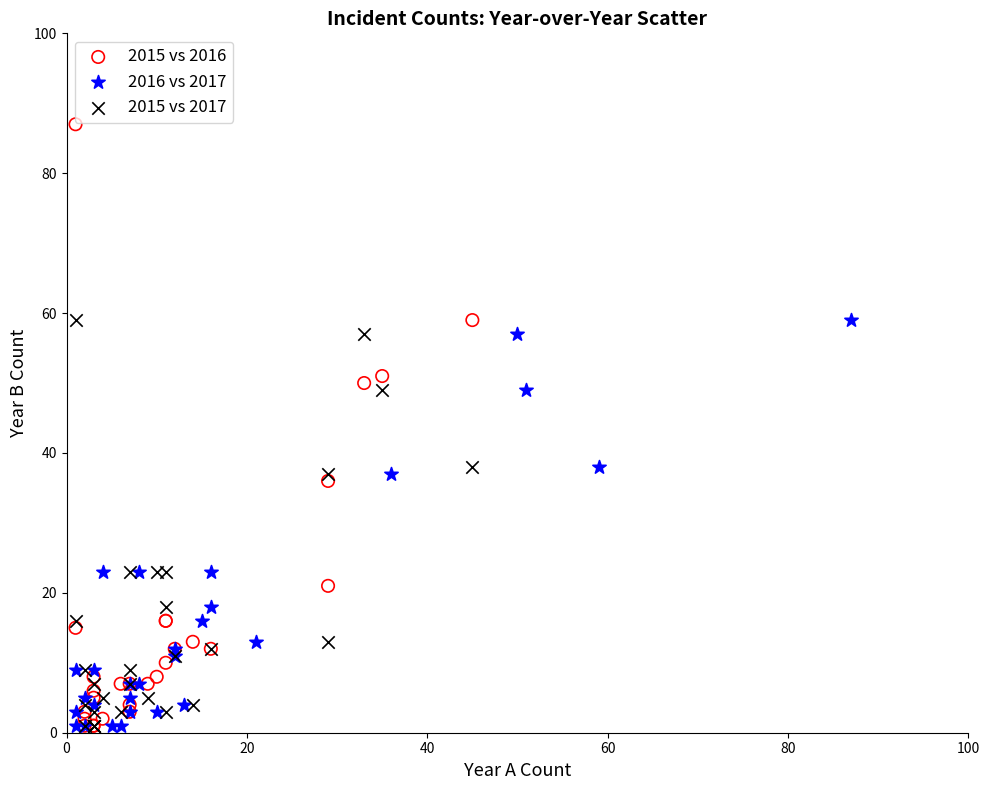

What are all the series names shown in the legend?

2015 vs 2016, 2016 vs 2017, 2015 vs 2017